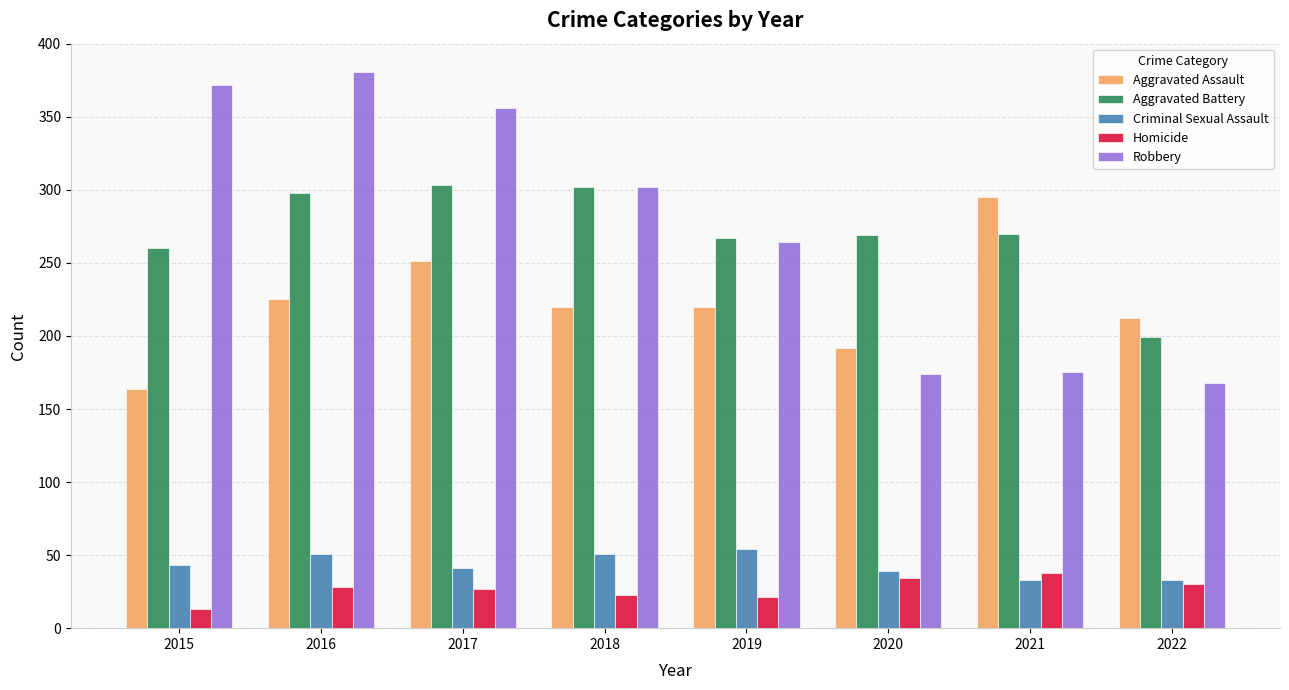

At how many categories does at least one series exceed 183?

8